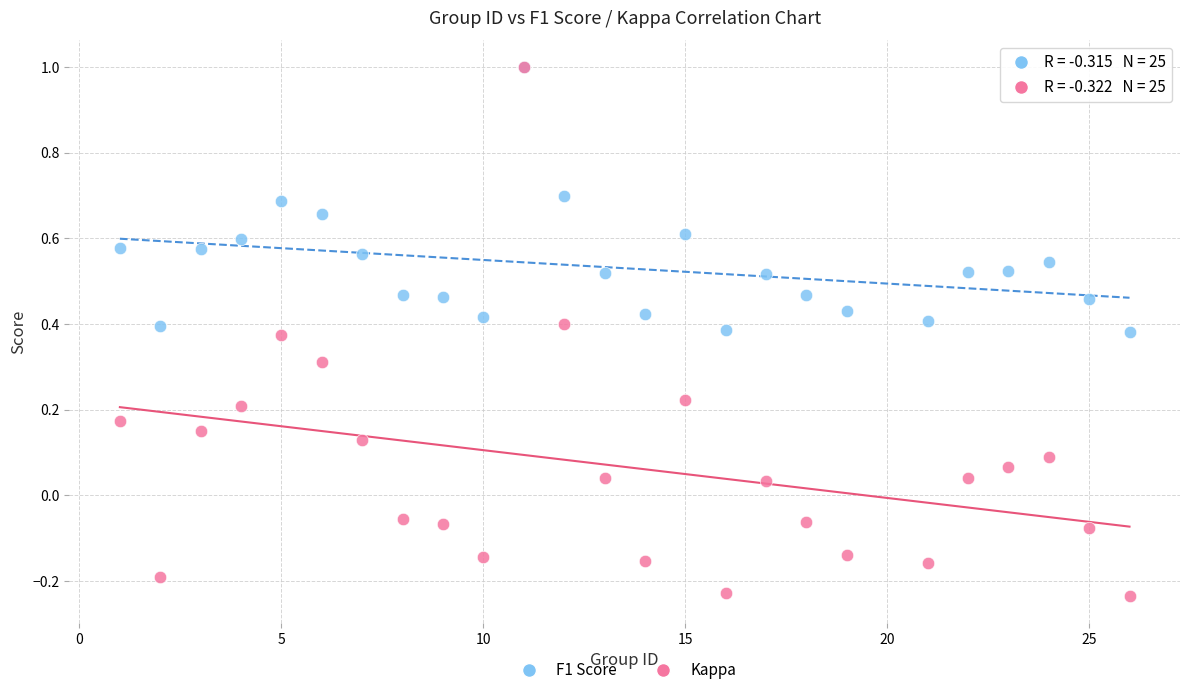

What are all the series names shown in the legend?

F1 Score, Kappa